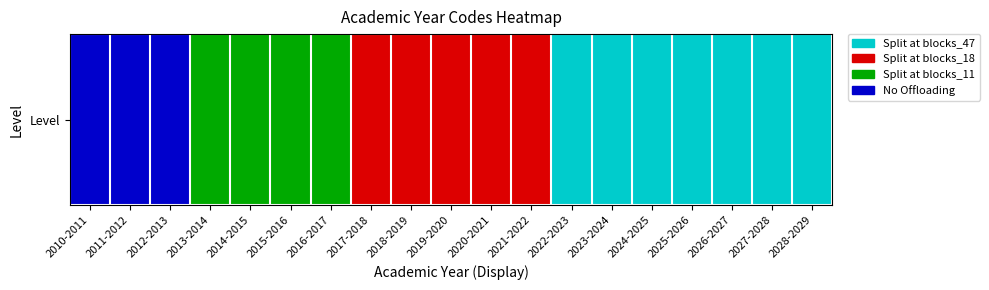

List the labels in order of value, smallest first.

2010-2011, 2011-2012, 2012-2013, 2013-2014, 2014-2015, 2015-2016, 2016-2017, 2017-2018, 2018-2019, 2019-2020, 2020-2021, 2021-2022, 2022-2023, 2023-2024, 2024-2025, 2025-2026, 2026-2027, 2027-2028, 2028-2029